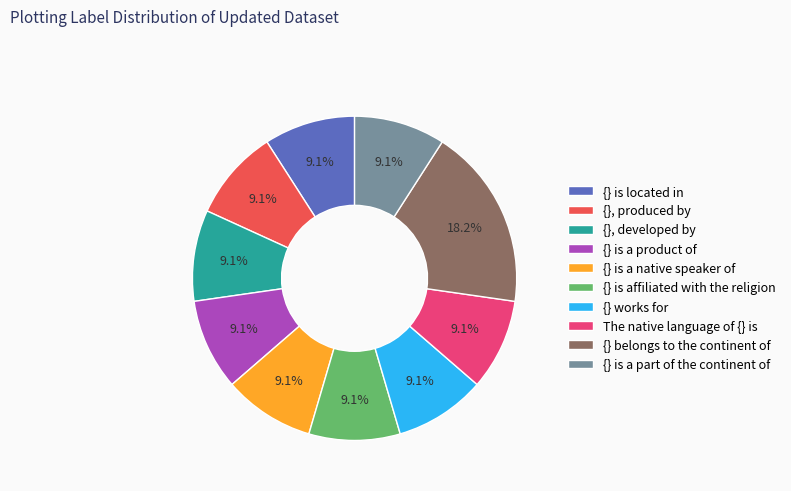

What is the ratio of the value at {}, produced by to the value at {} is a part of the continent of?

1.0